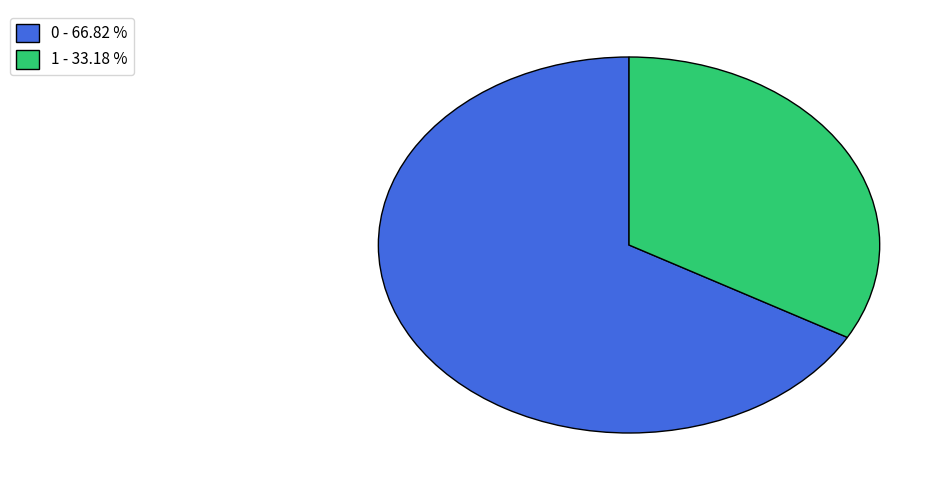

Does any single category account for the majority?

Yes